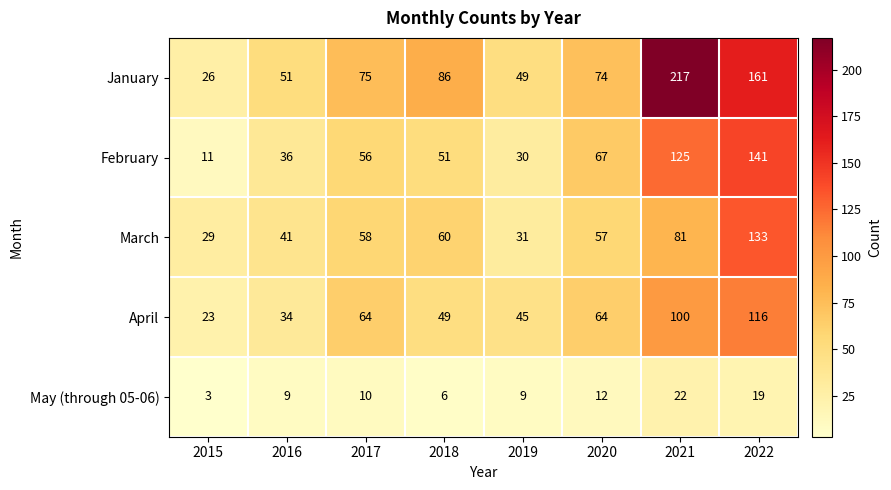

True or false: April has a value of 116 at 2022.

True